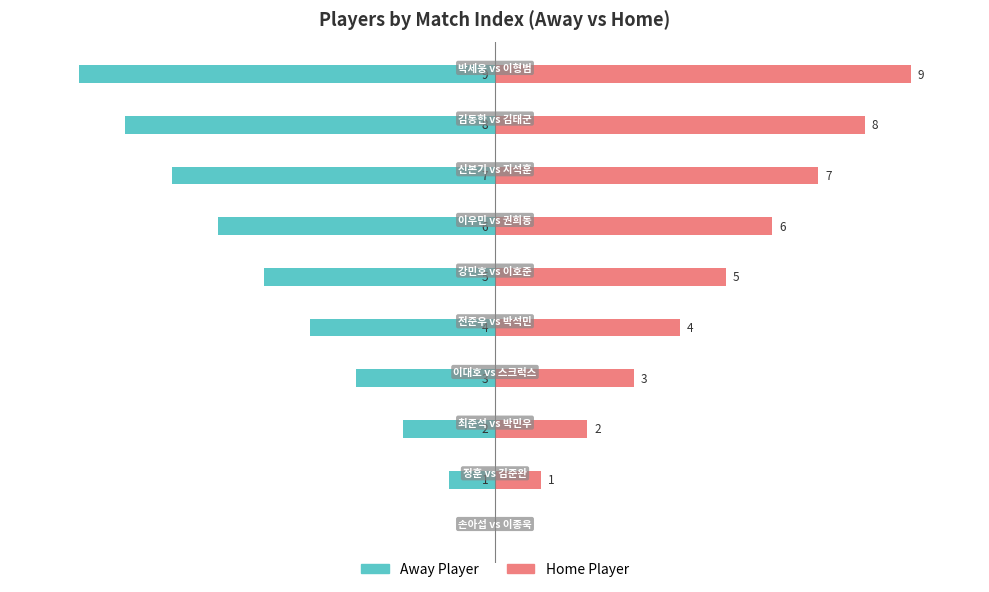

The Home Player series shows 13 at 9. True or false?

False